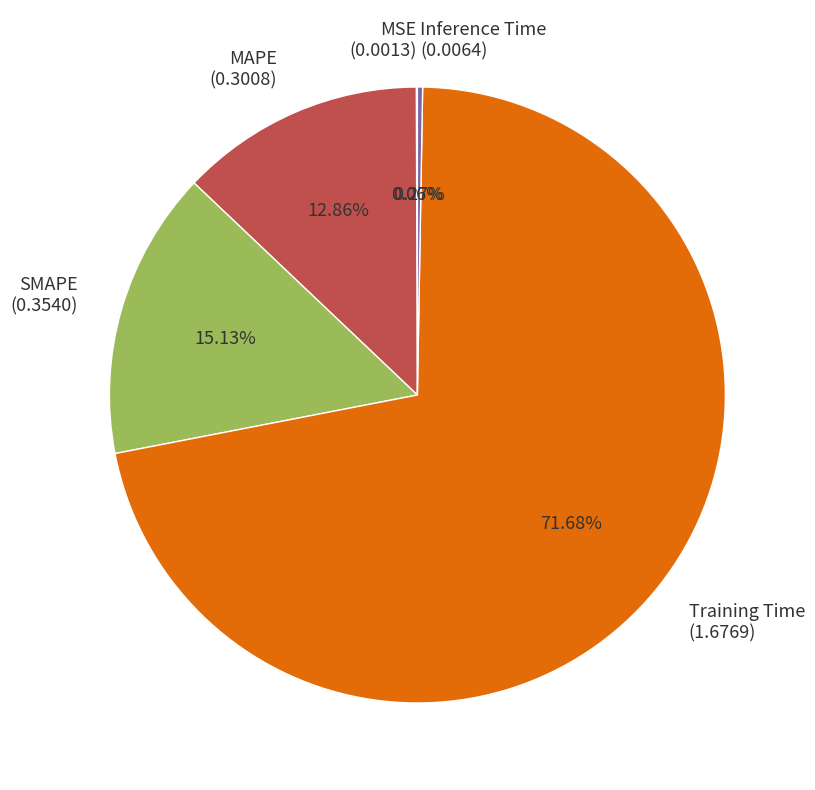

Which has a higher value, Training Time (1.6769) or MAPE (0.3008)?

Training Time (1.6769)